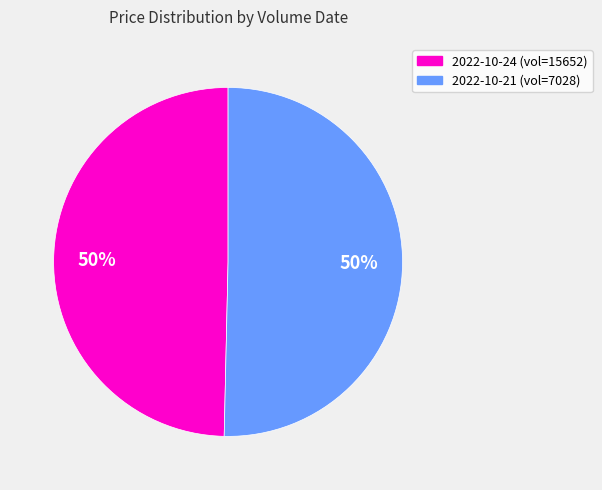

Combined, do 2022-10-24 (vol=15652) and 2022-10-21 (vol=7028) account for over 50%?

Yes